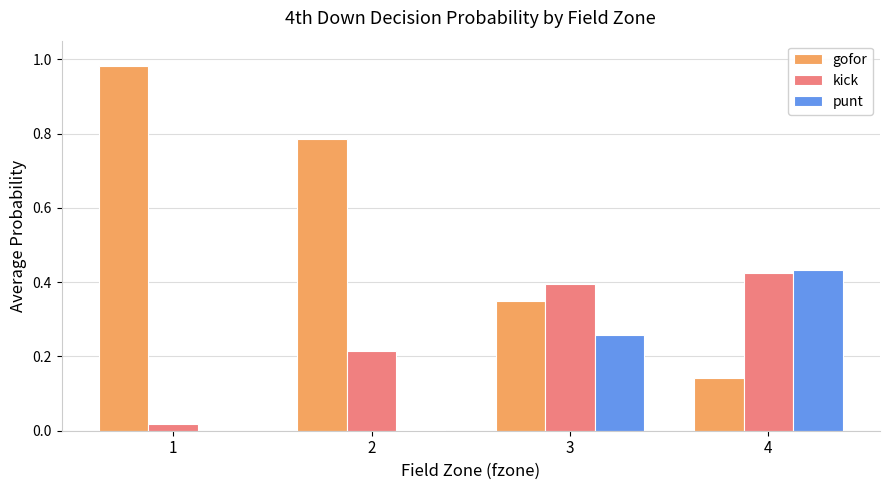

Which series has the largest total across all categories?

gofor